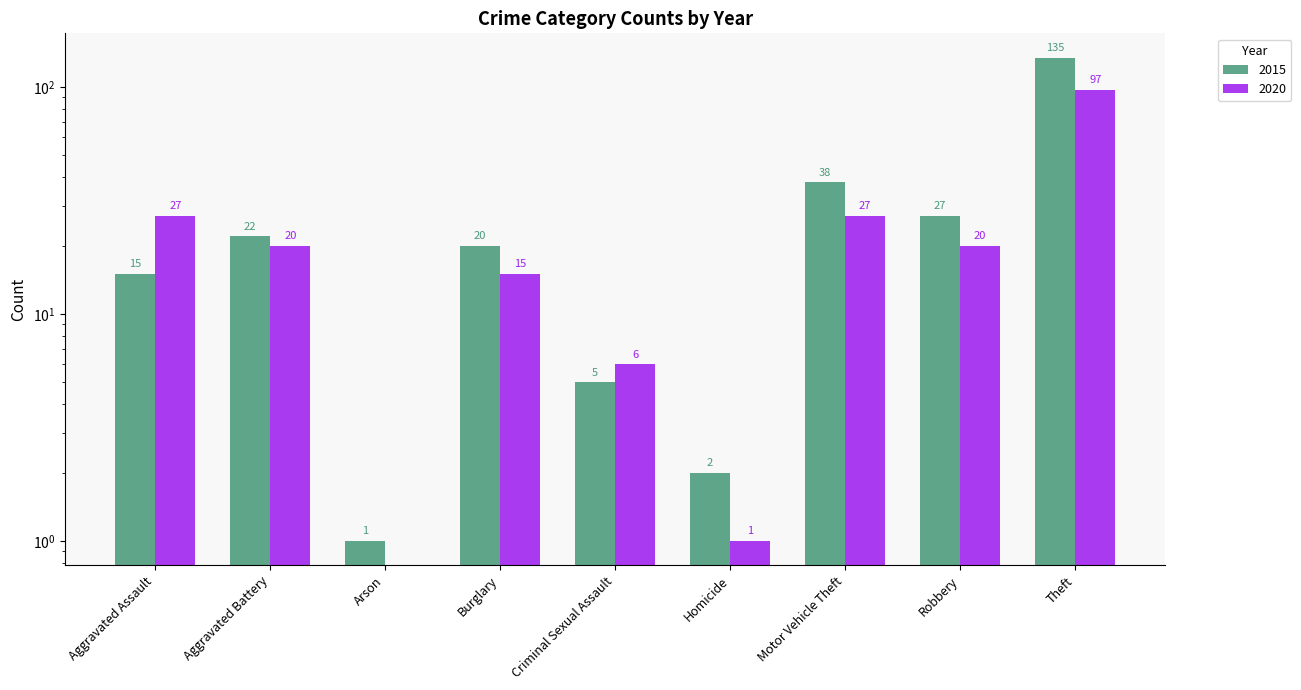

Reading left to right, transcribe all the data shown in this chart.

2015: Aggravated Assault=15	Aggravated Battery=22	Arson=1	Burglary=20	Criminal Sexual Assault=5	Homicide=2	Motor Vehicle Theft=38	Robbery=27	Theft=135
2020: Aggravated Assault=27	Aggravated Battery=20	Arson=0	Burglary=15	Criminal Sexual Assault=6	Homicide=1	Motor Vehicle Theft=27	Robbery=20	Theft=97